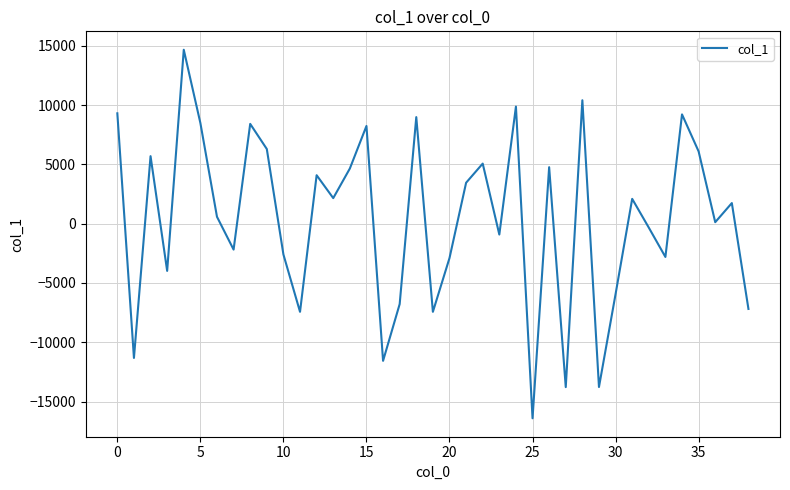

True or false: there are more than 1 points higher than both neighbors.

True